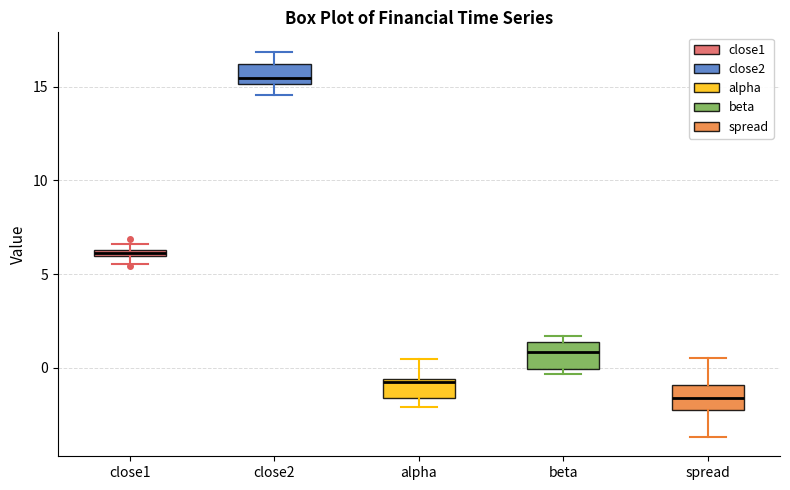

Where does the lower whisker of the box for close2 end on the y-axis? The values are not printed on the chart, so give them approximately, as read against the axis.

14.5